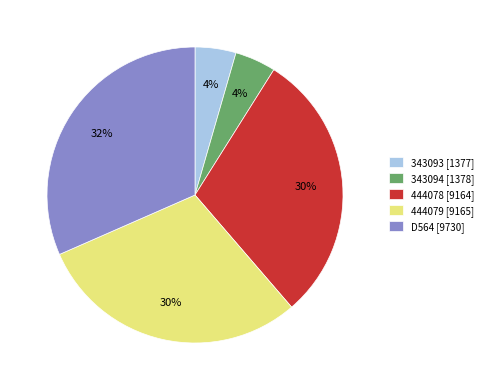

Is the sum of 444078 [9164] and D564 [9730] greater than half?

Yes